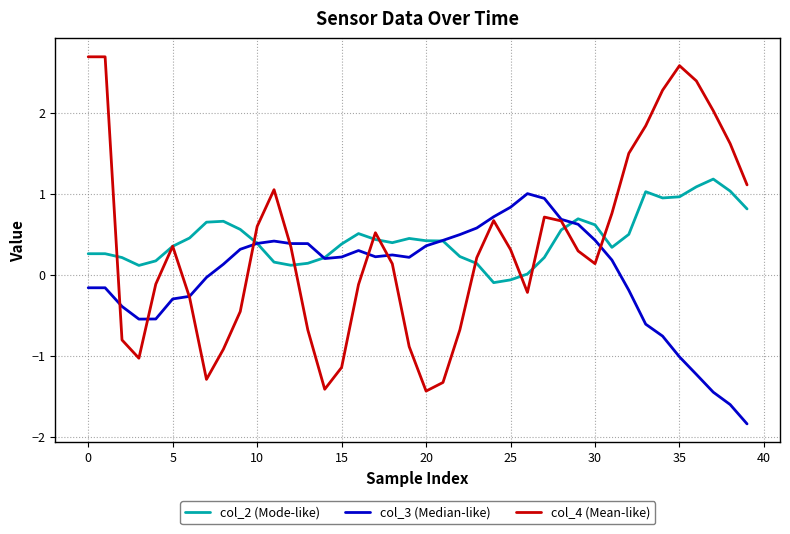

Which series has the largest range (max minus min)?

col_4 (Mean-like)